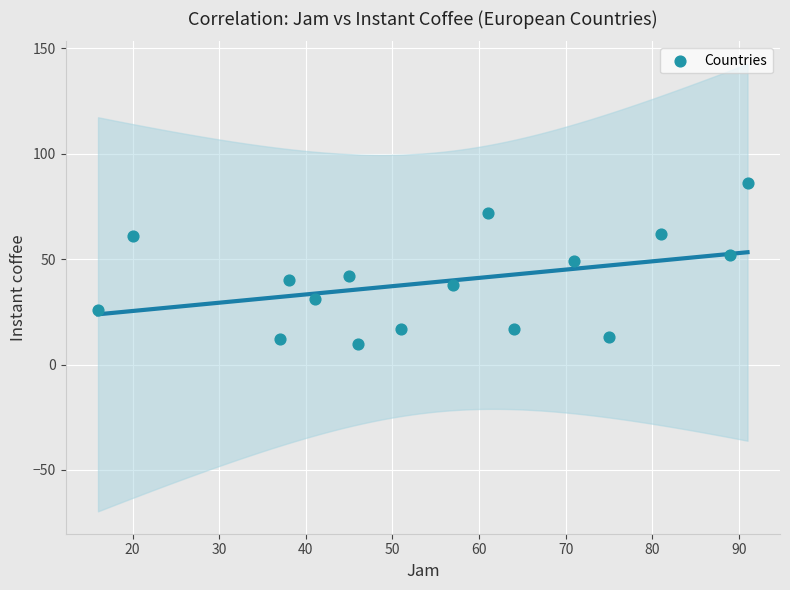

What is the range of X values (max minus min)?

75